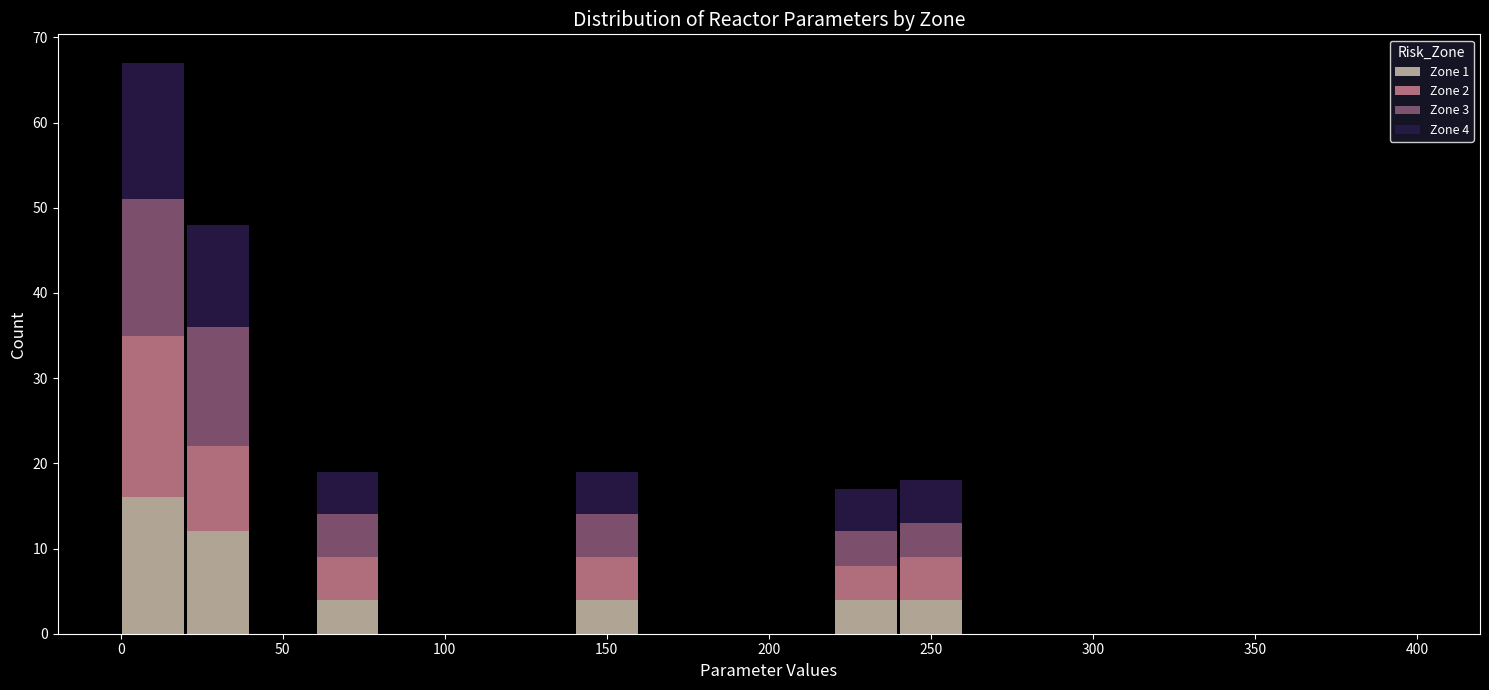

Which range on the x-axis has the tallest stacked bar (by total height)?

0 to 20